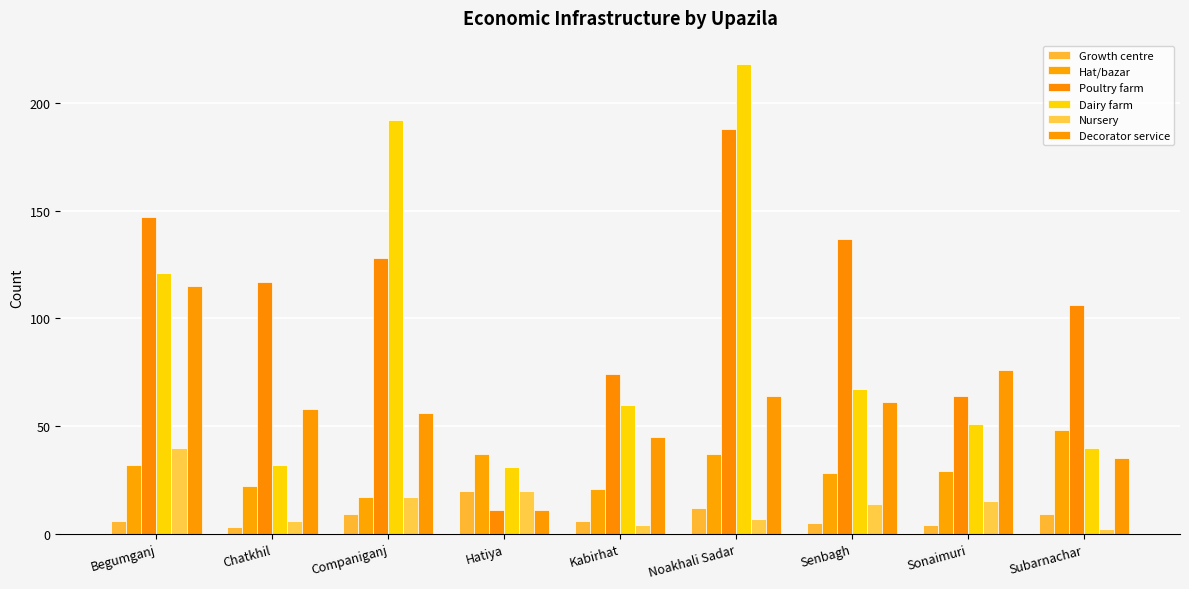

Which category has the highest value in the Decorator service series?

Begumganj